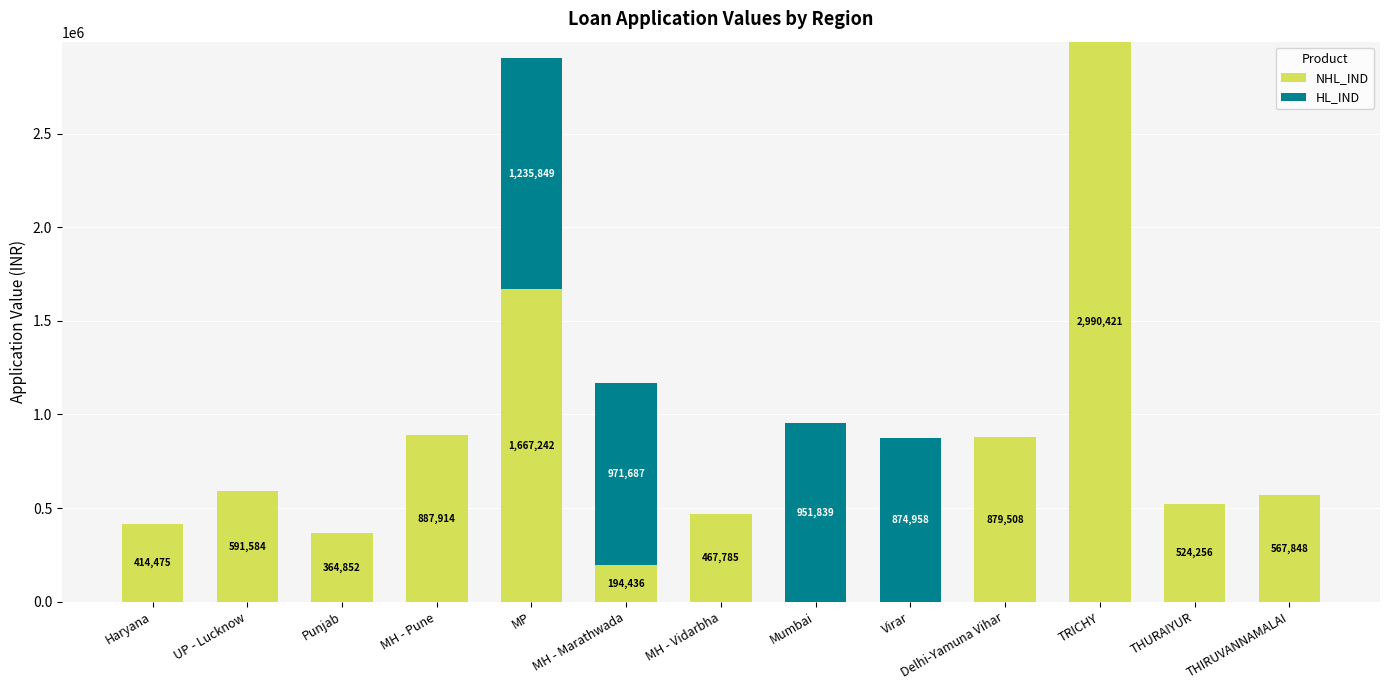

What is the total value across all series at THURAIYUR?

524256